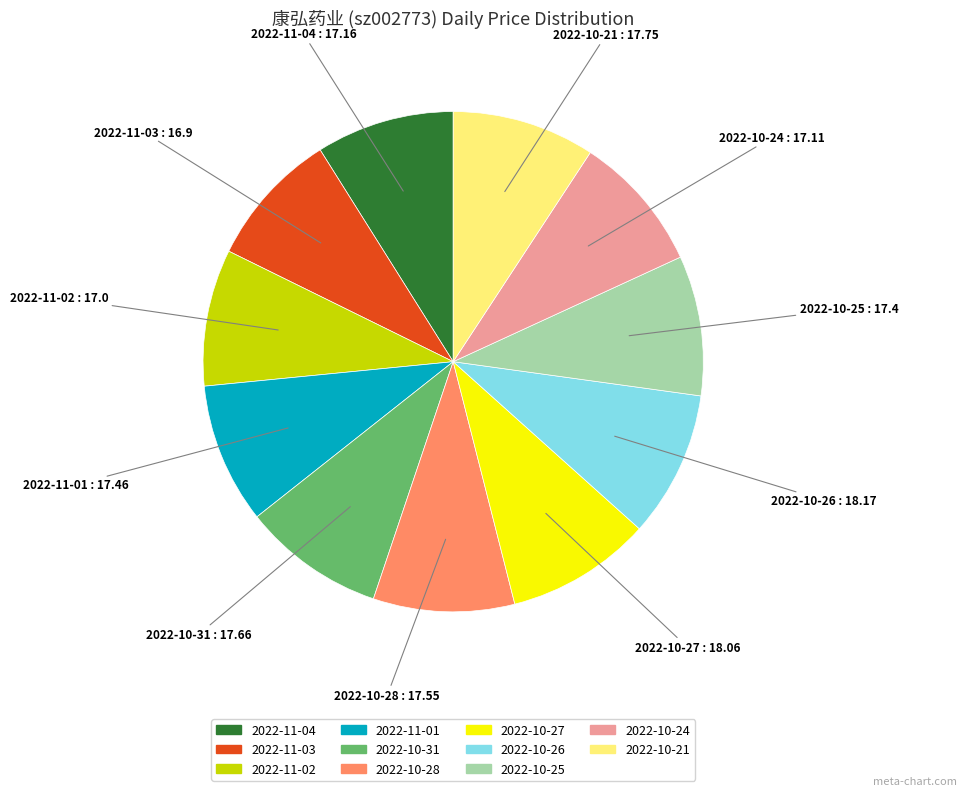

Is the sum of 2022-11-04 and 2022-11-03 greater than half?

No